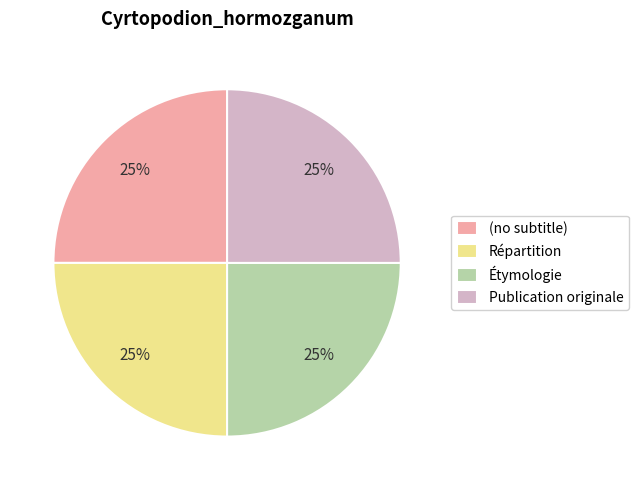

To the nearest percent, what is the average slice percentage?

25%